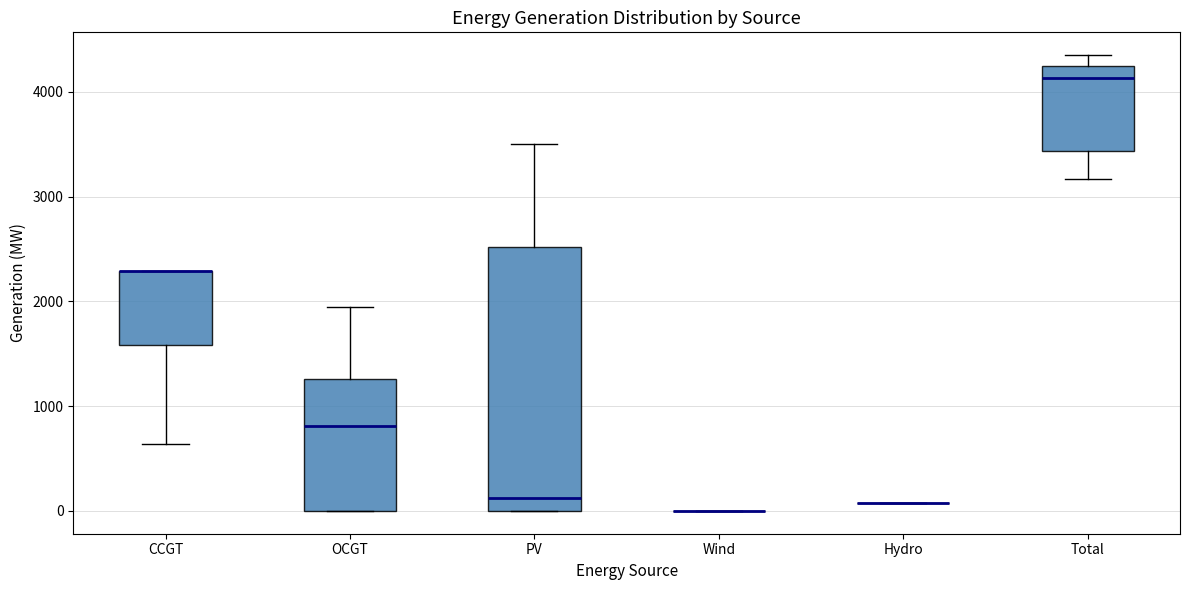

Where is the lower edge of the box for OCGT on the y-axis? The values are not printed on the chart, so give them approximately, as read against the axis.

0